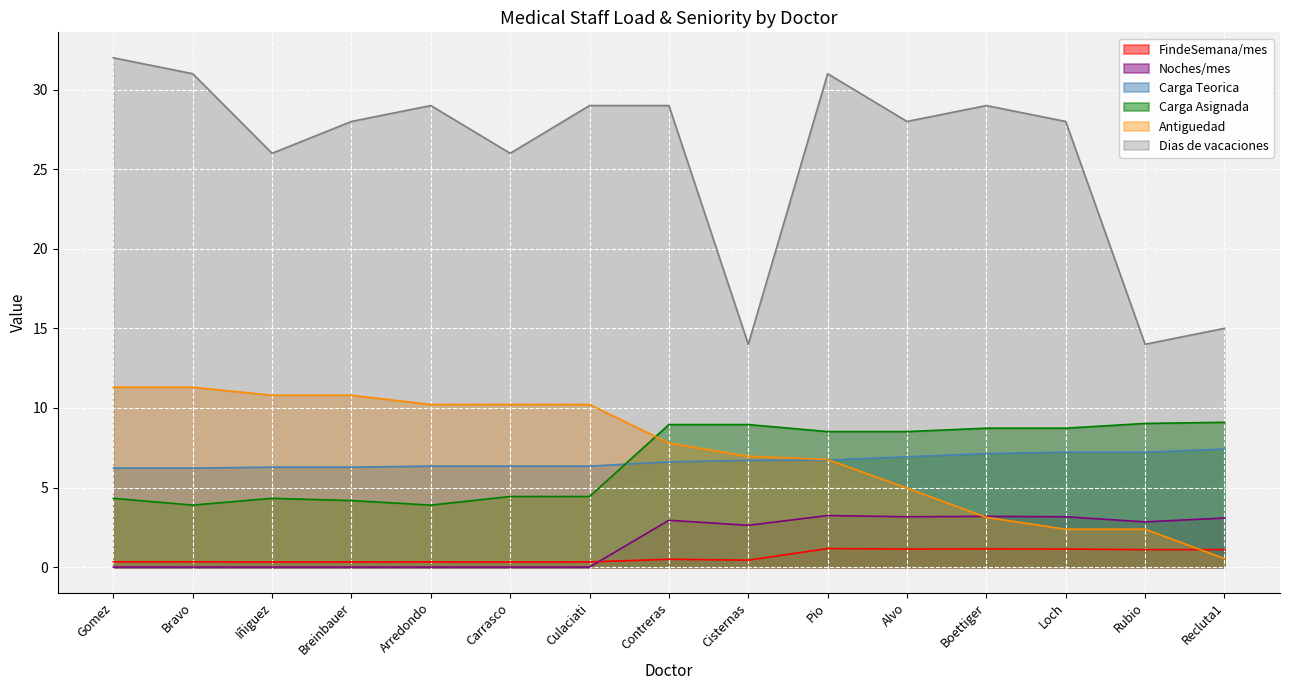

How many lines are shown in the chart?

6